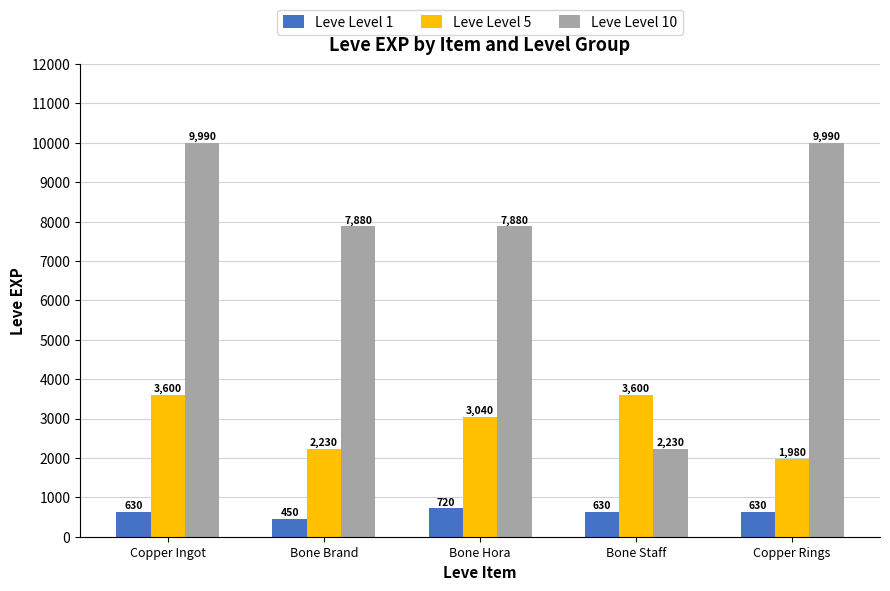

Rank the series by their maximum value, from highest to lowest.

Leve Level 10, Leve Level 5, Leve Level 1